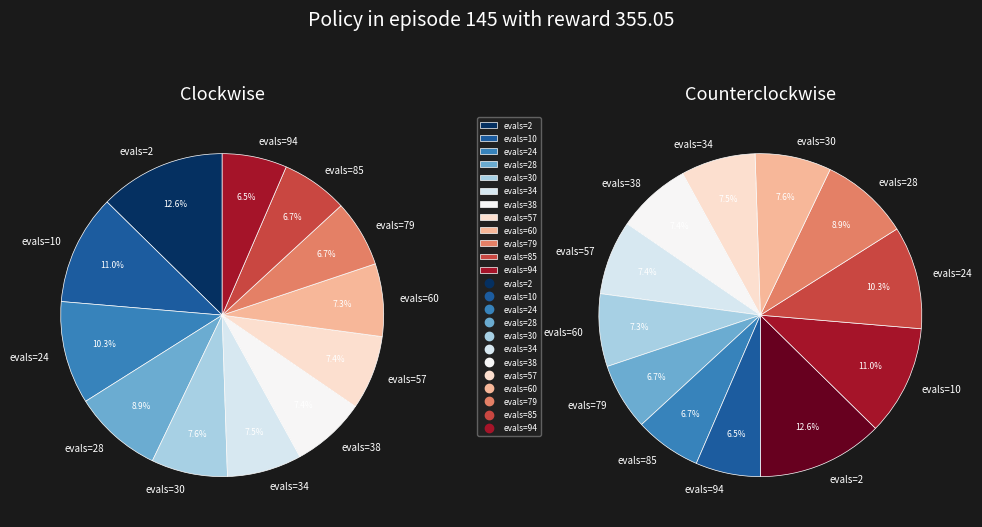

How many slices are in this pie chart?

12